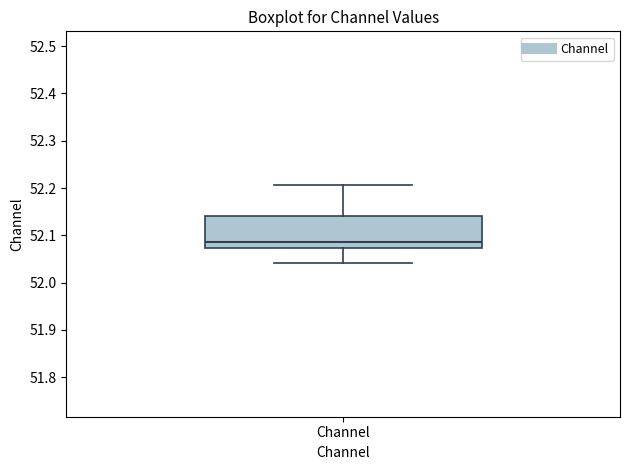

Transcribe this box plot: give where the median line is, the range the box spans, and where the two whiskers end, as read against the y-axis. The values are not printed on the chart, so give them approximately, as read against the axis.

median 52.09, box 52.07 to 52.14, whiskers 52.04 to 52.21